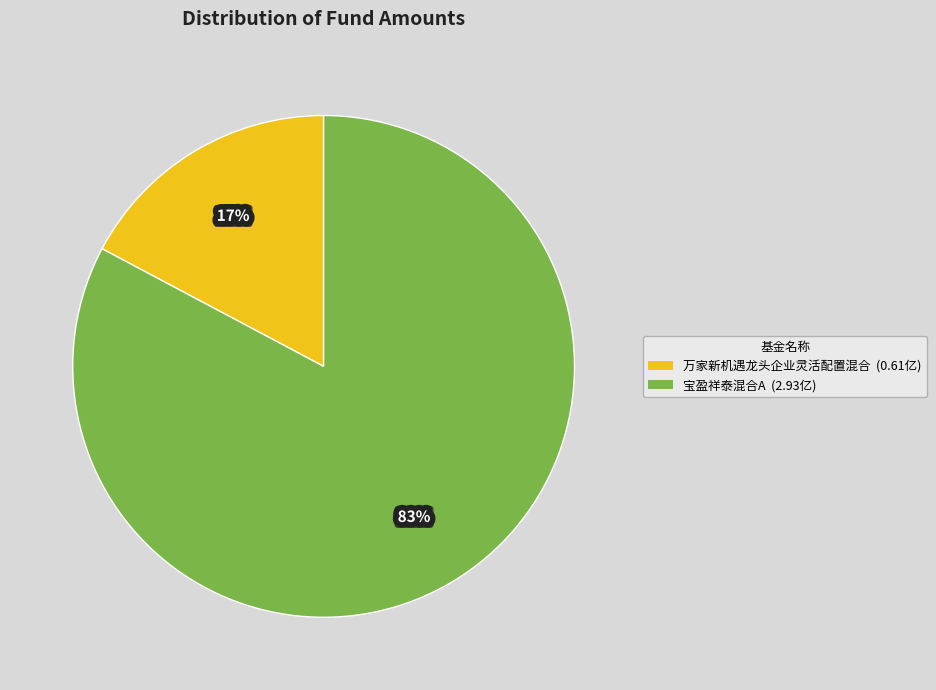

Do 宝盈祥泰混合A (2.93亿) and 万家新机遇龙头企业灵活配置混合 (0.61亿) together represent more than half of the pie?

Yes